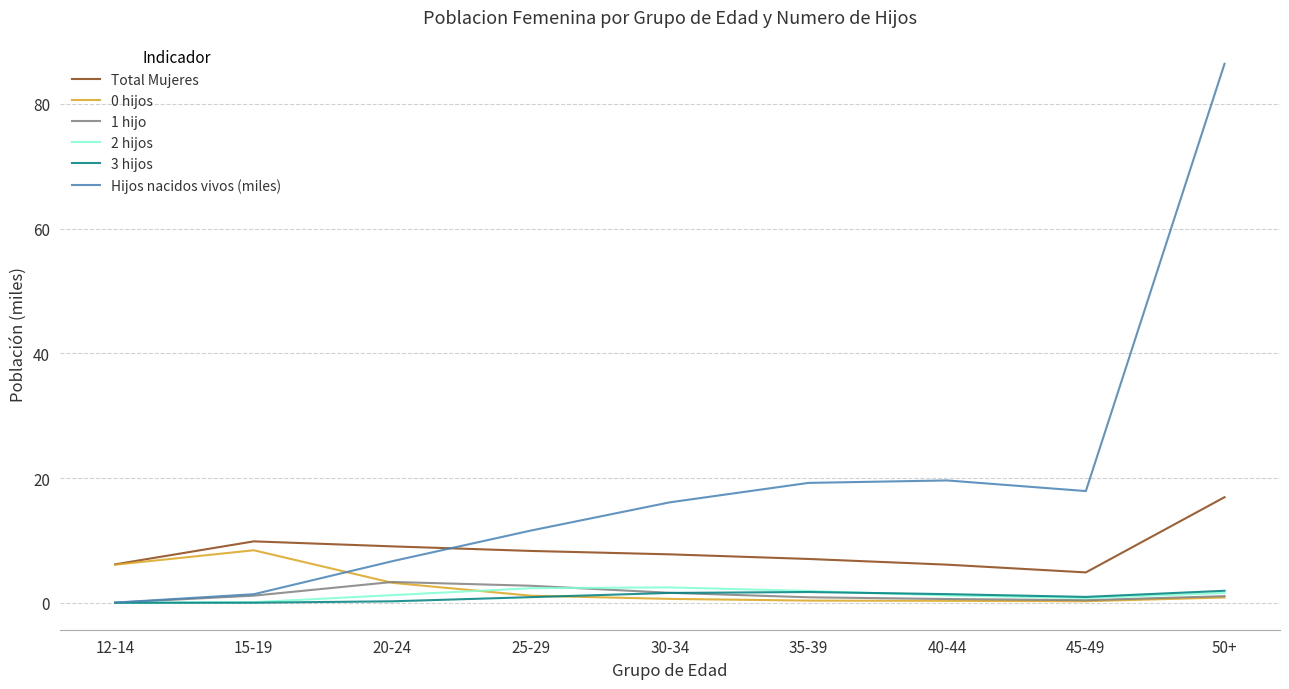

The 0 hijos series shows 12.1 at 15-19. True or false?

False